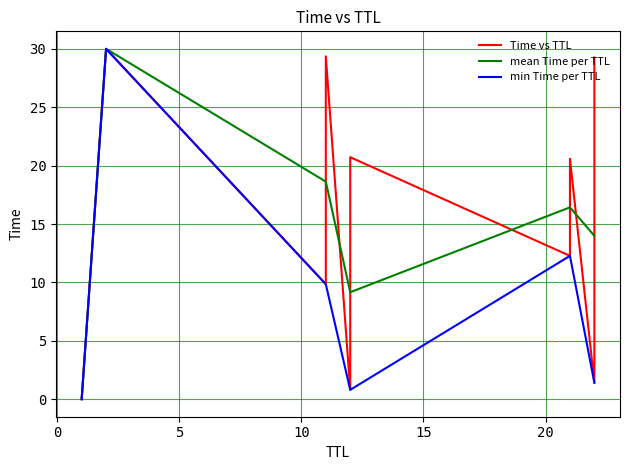

What is the approximate value at 11?

29.4